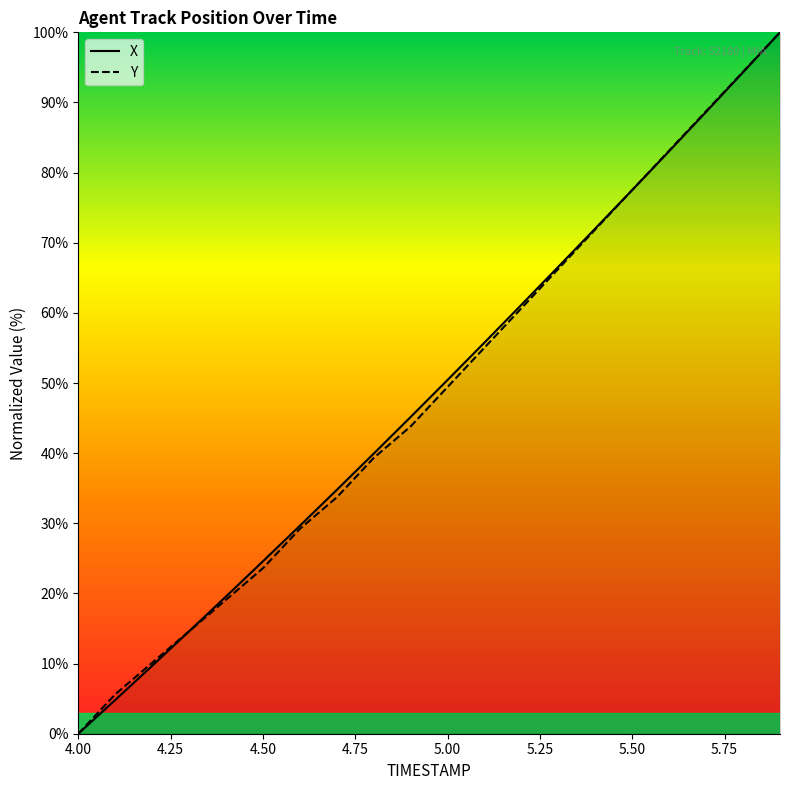

At how many categories does at least one series exceed 12?

17